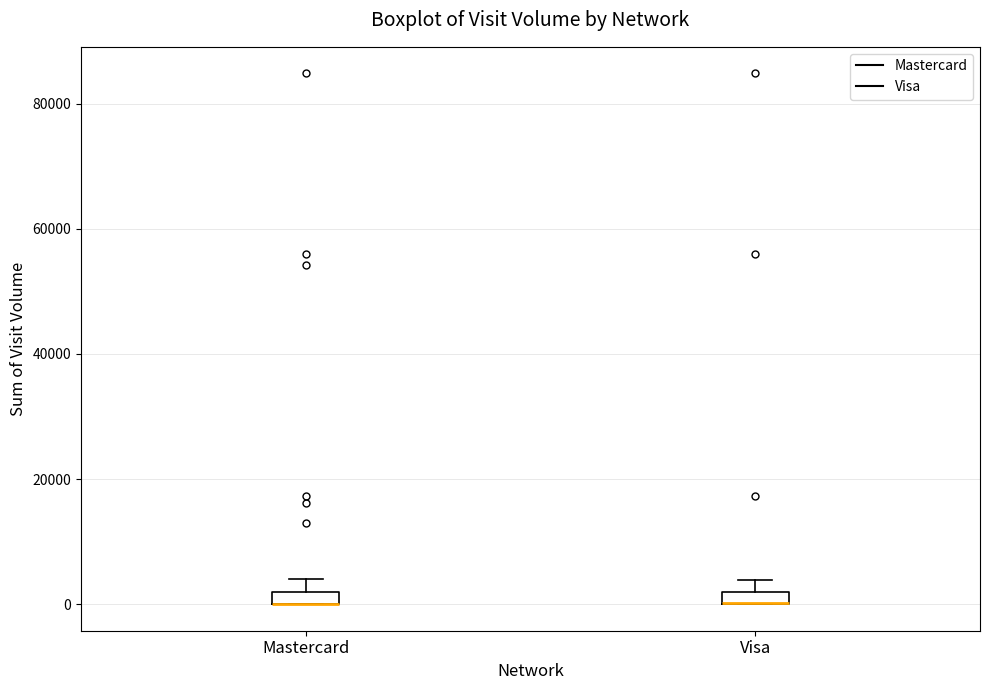

Where is the upper edge of the box for Mastercard on the y-axis? The values are not printed on the chart, so give them approximately, as read against the axis.

2000